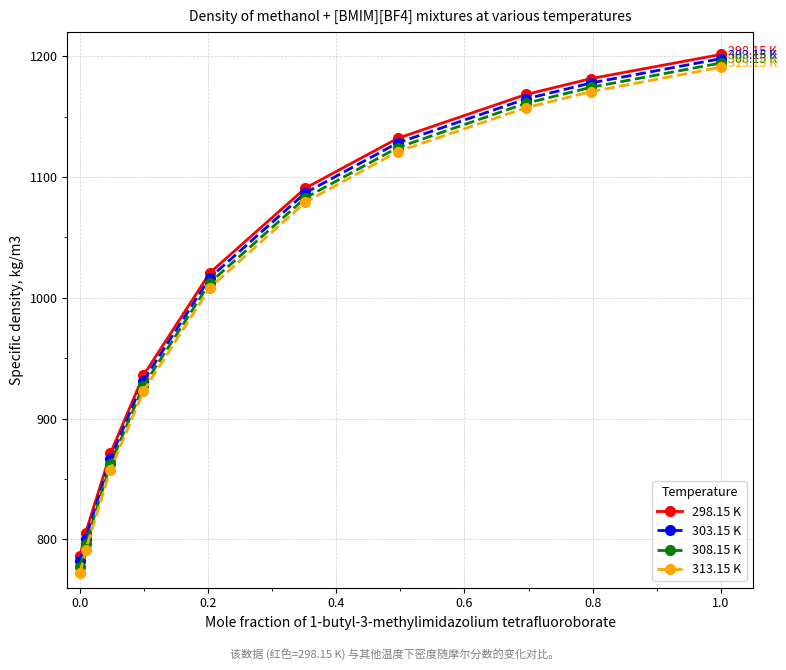

How many data points does each series have?

10